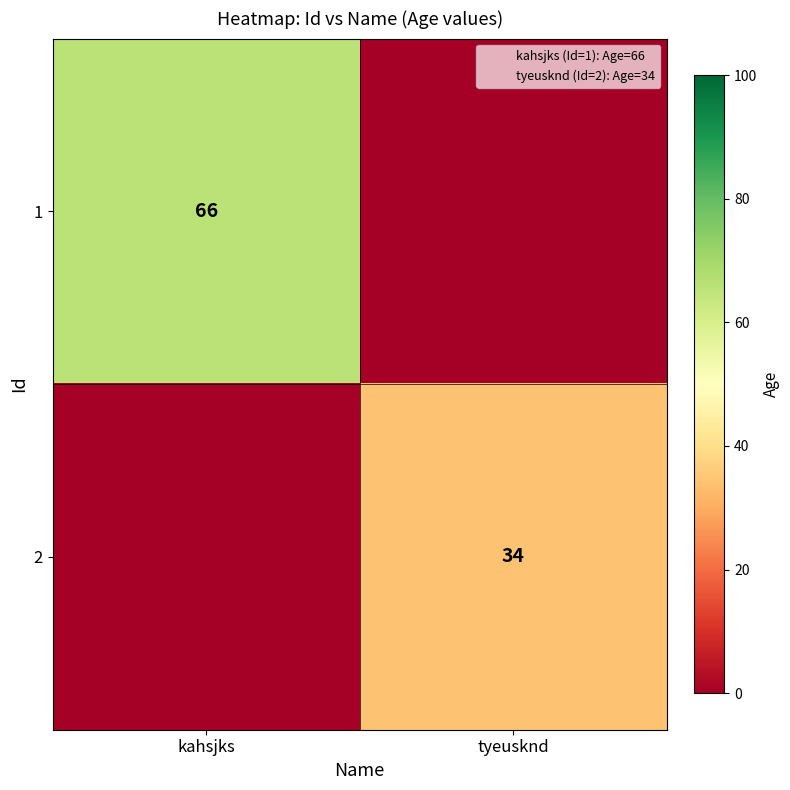

How many values in the 2 series are below 34?

1